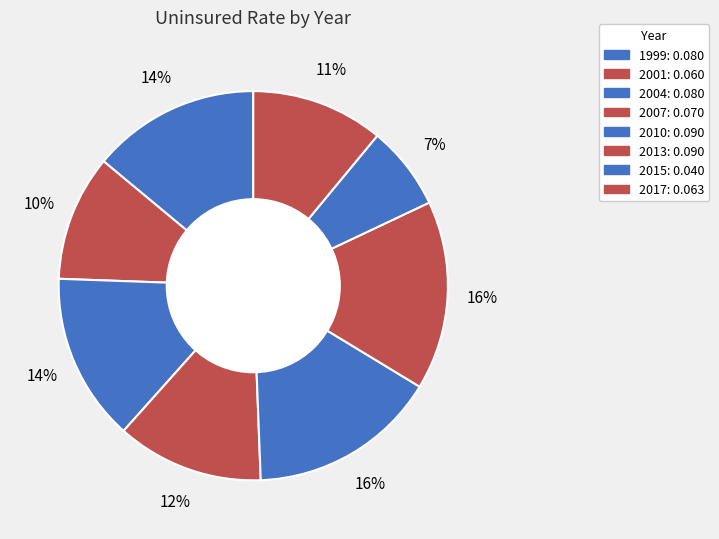

To the nearest percent, what is the difference between the largest and smallest slice percentages?

9%